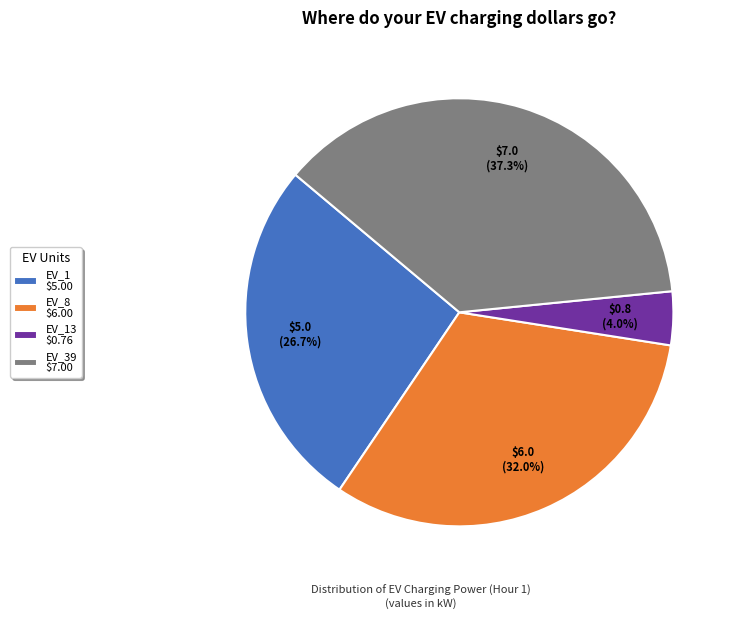

Does EV_13 $0.76 represent more than half of the total?

No